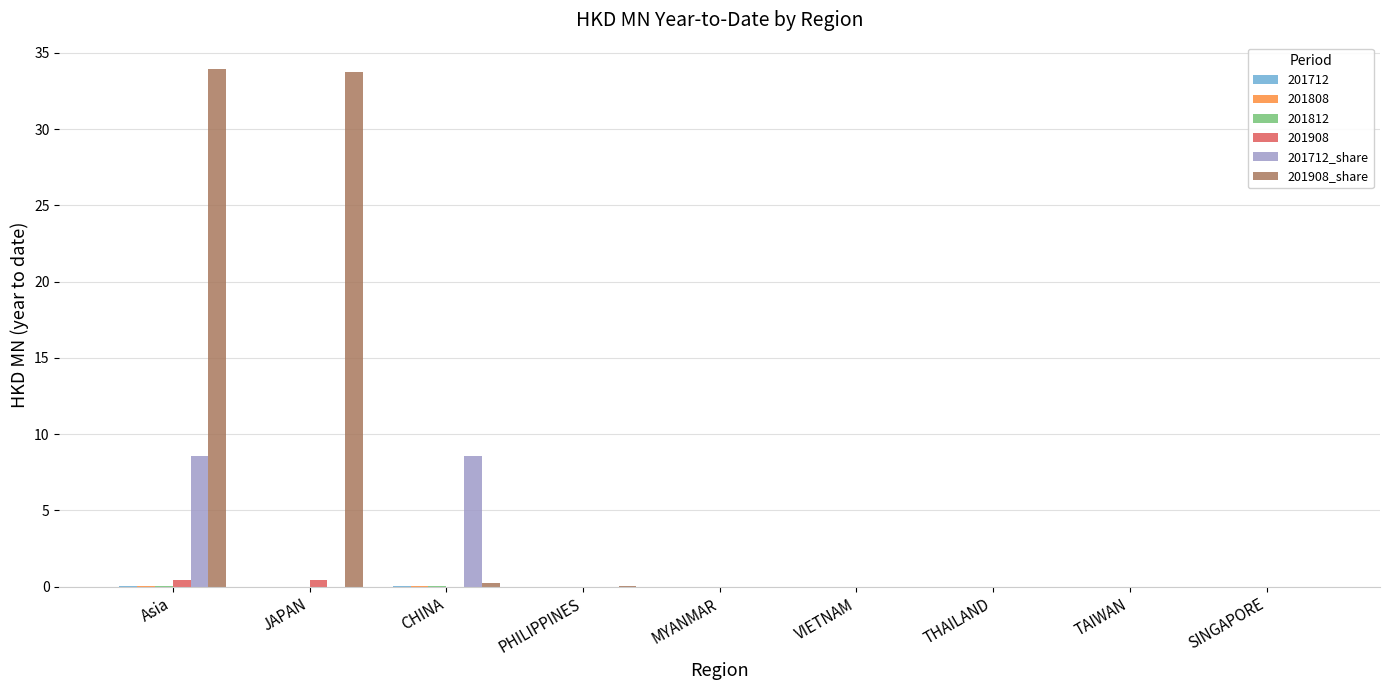

True or false: 201908_share has a value of 0.0 at TAIWAN.

True